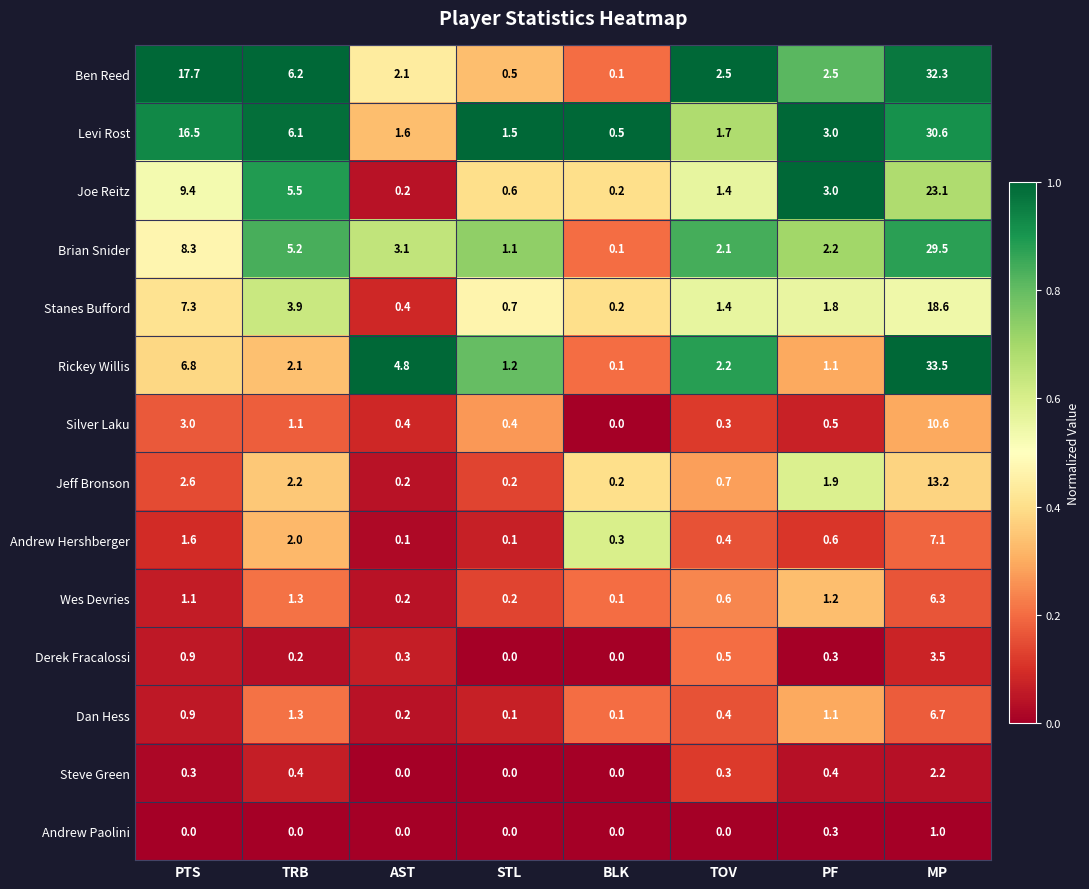

Between PTS and PF, which series saw the biggest shift?

Ben Reed